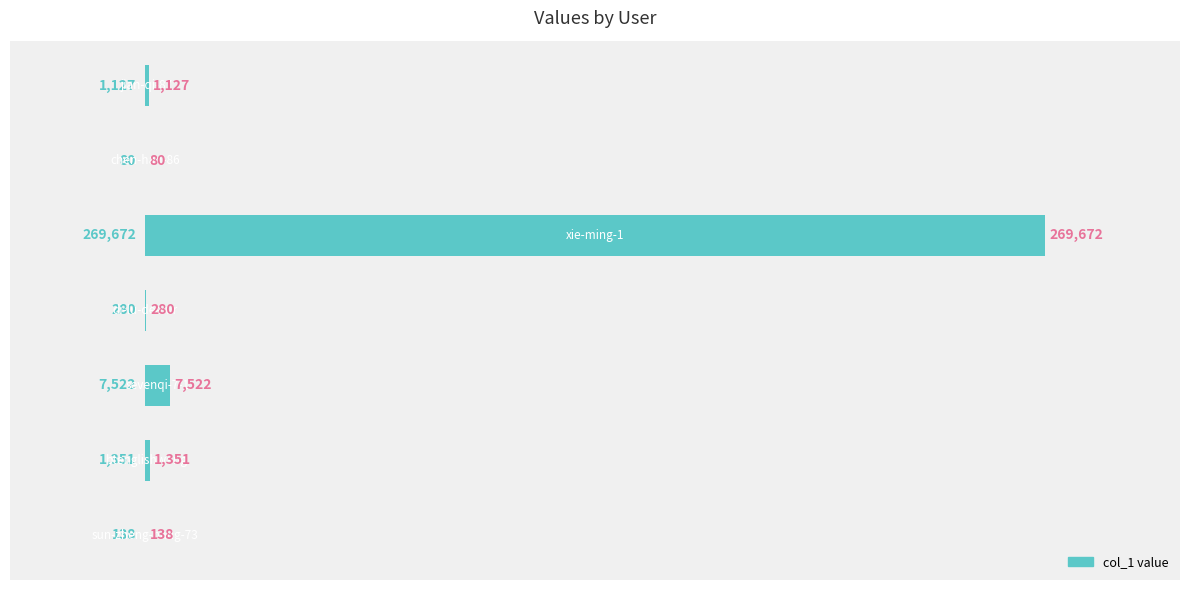

What is the maximum value shown in the chart?

269672